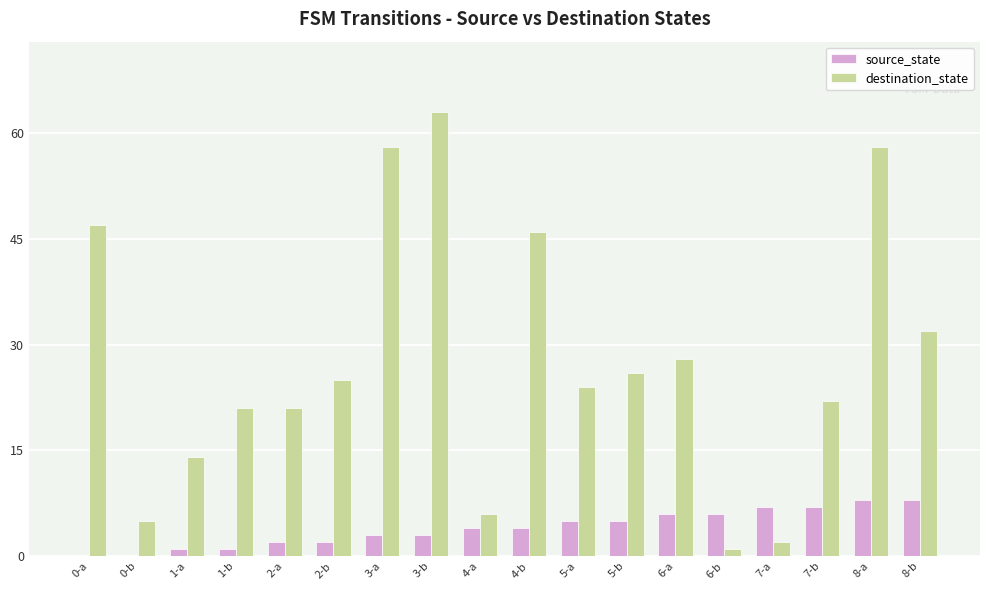

Is it true that source_state equals 9 at 5-a?

False